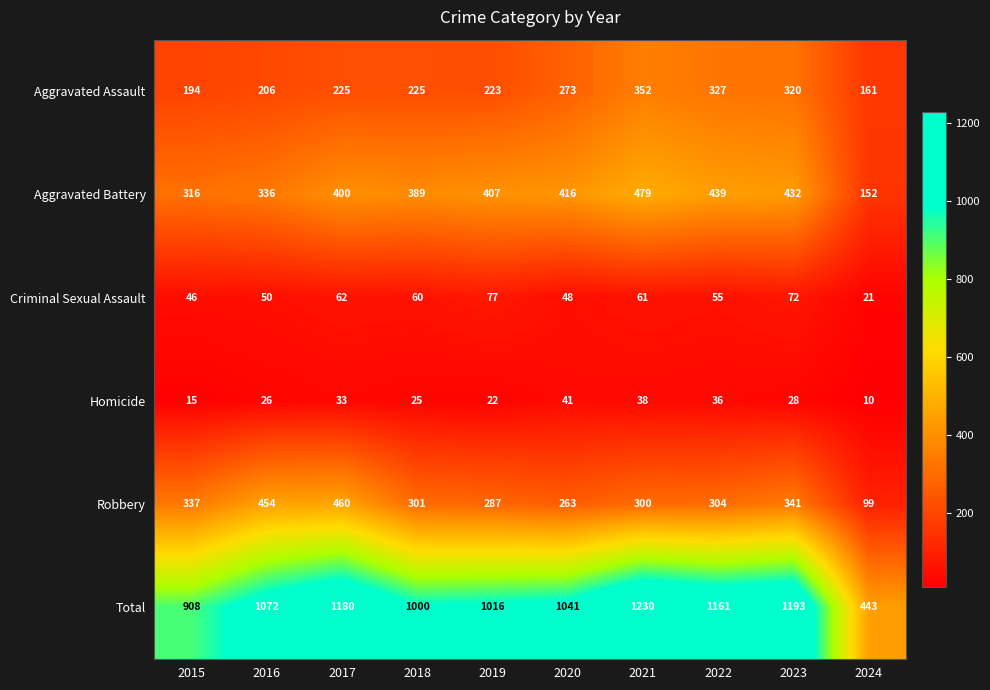

The value of Total at 2016 is 1613. True or false?

False